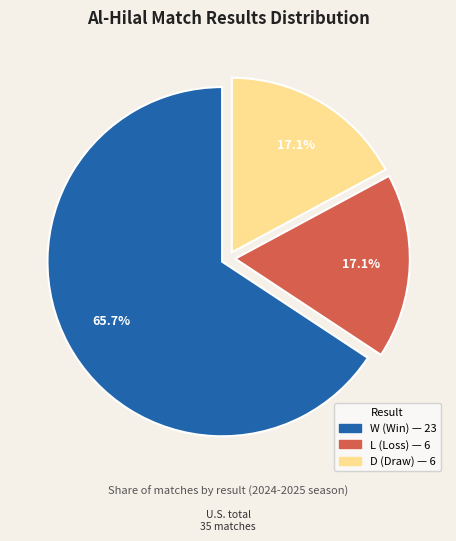

Do D and W together represent more than half of the pie?

Yes